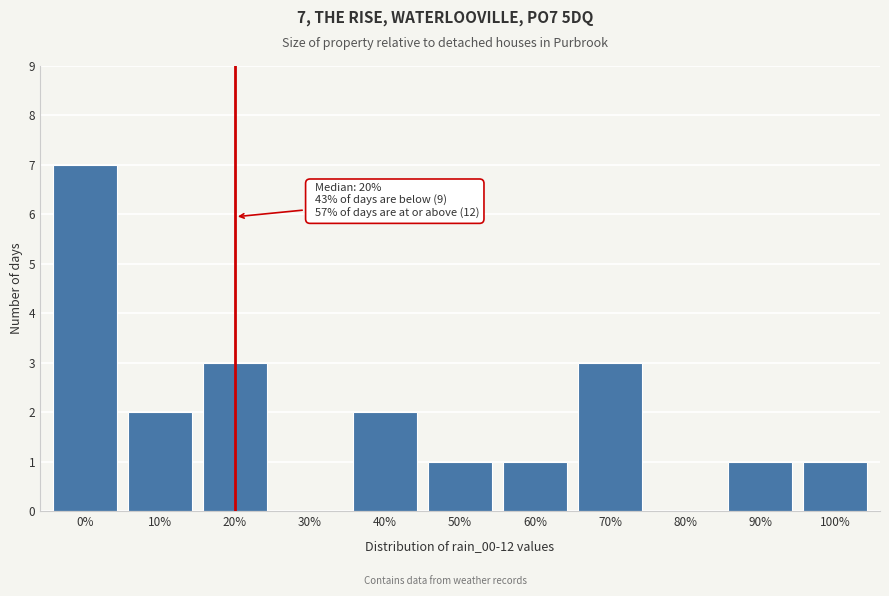

Reading right to left, extract all data points from this chart.

100%=1	90%=1	80%=0	70%=3	60%=1	50%=1	40%=2	30%=0	20%=3	10%=2	0%=7